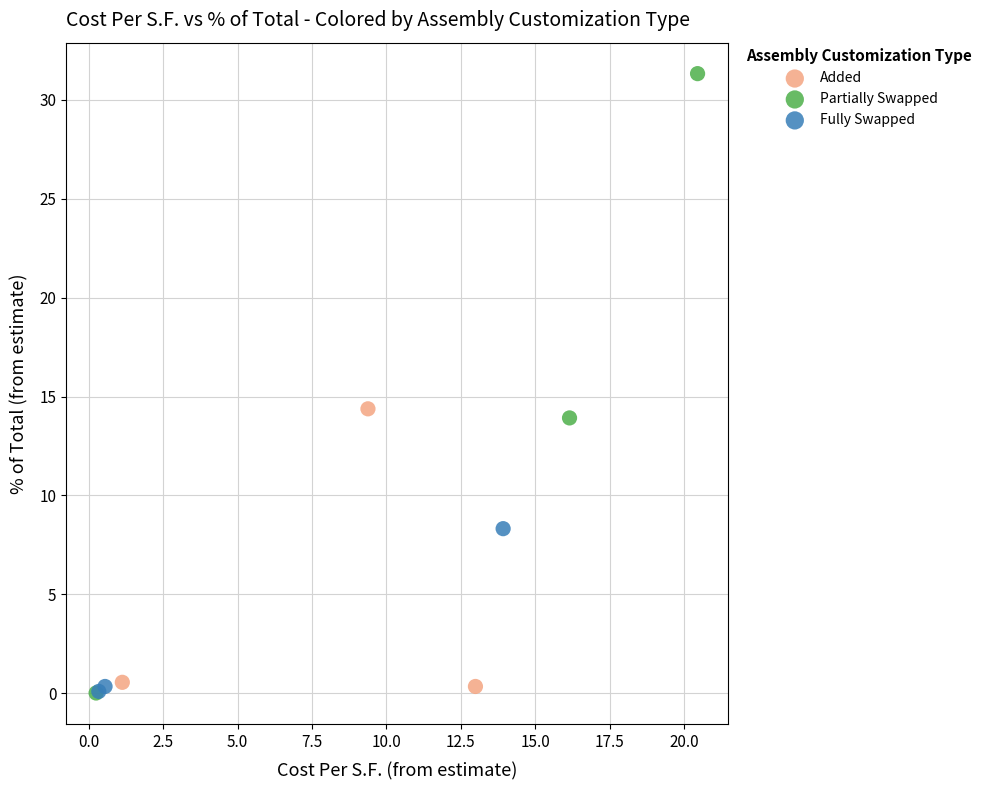

Which series has the largest Y range (max minus min)?

Partially Swapped